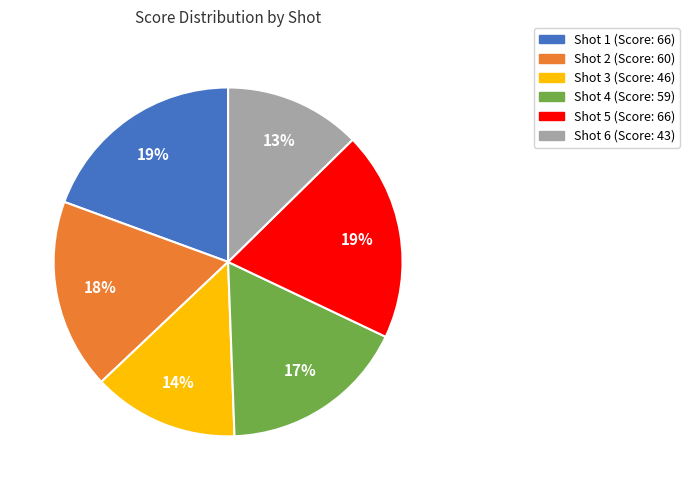

To the nearest percent, what is the average slice percentage?

17%